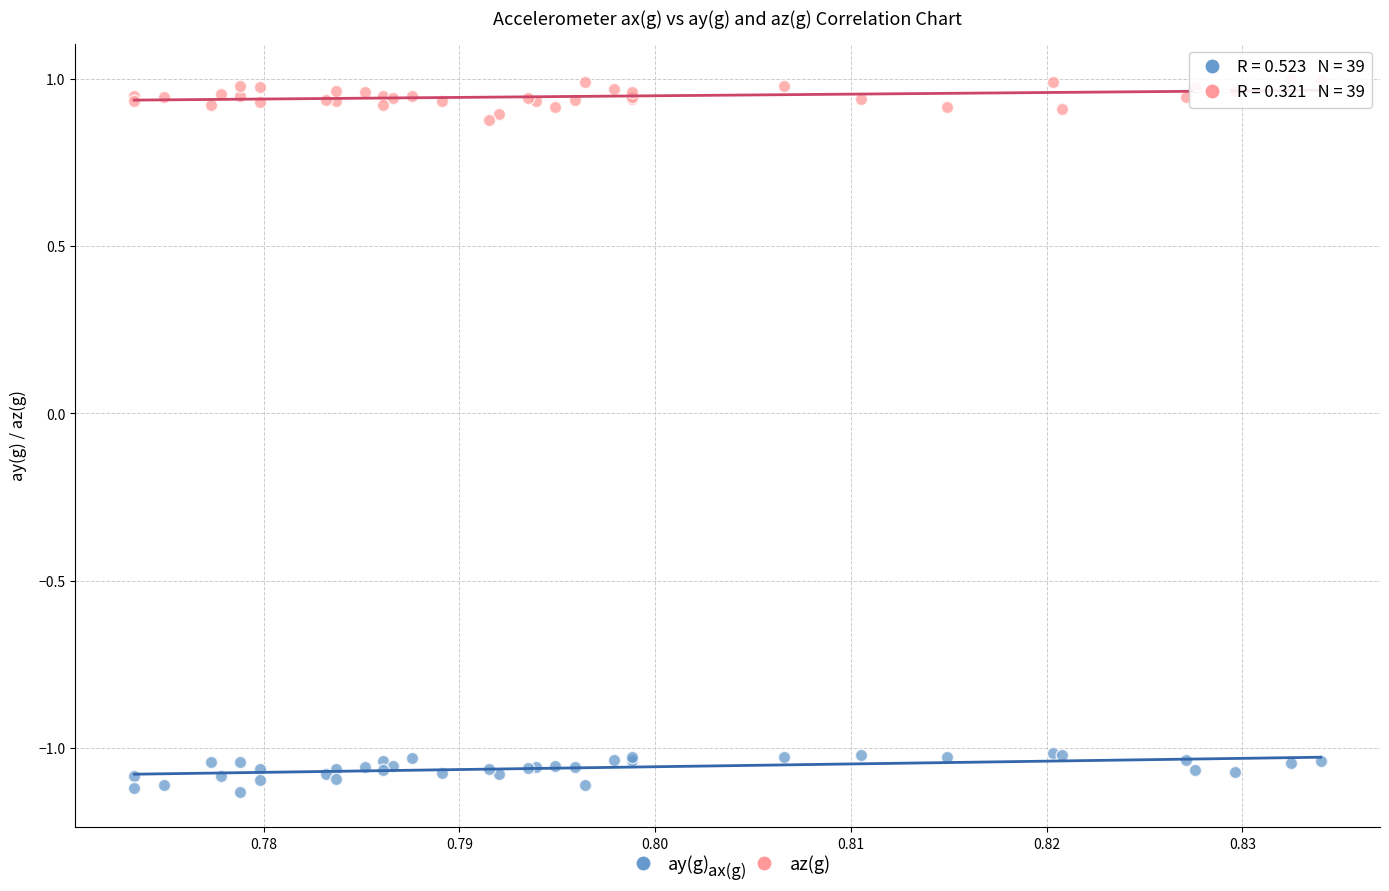

Which series contains the highest Y value?

az(g)